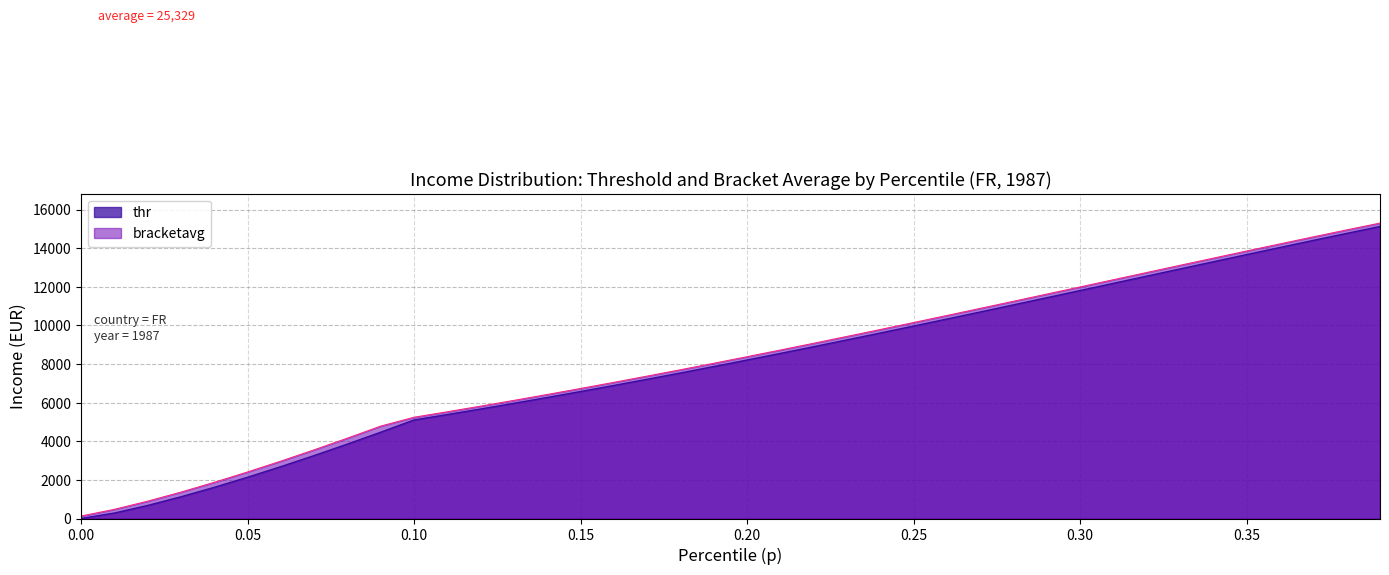

True or false: thr and bracketavg intersect in this chart.

False